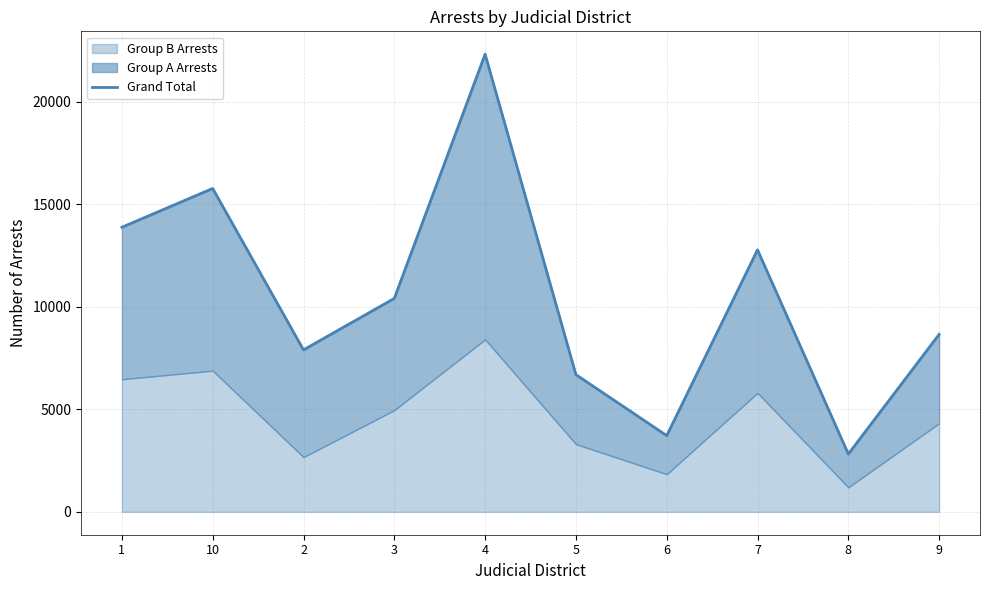

Between 9 and 8, which is larger?

9